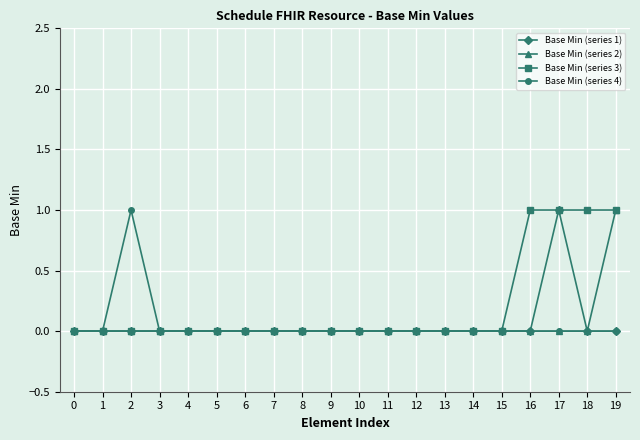

What is the spread (max minus min) of values at 18?

1